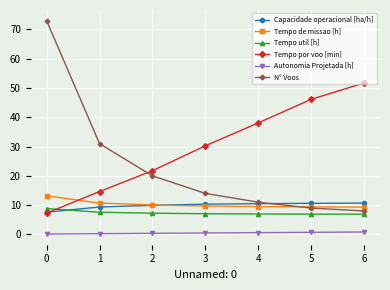

What is the difference between the highest and lowest values at 3?

29.8